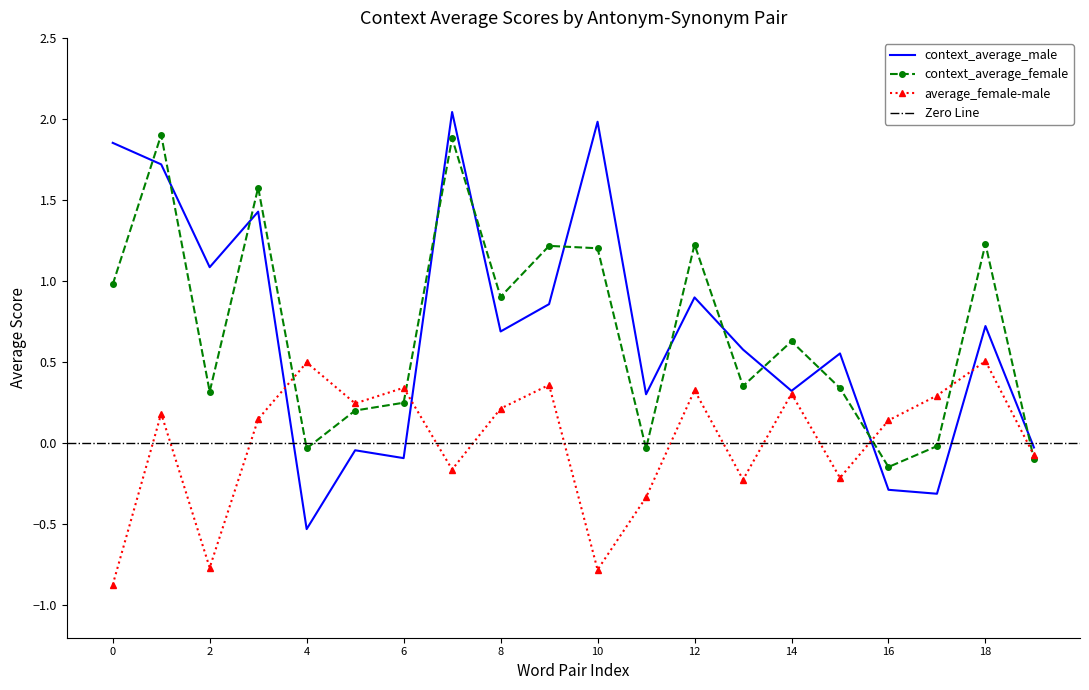

Which series ends up on top after the final intersection of average_female-male and context_average_male?

context_average_male